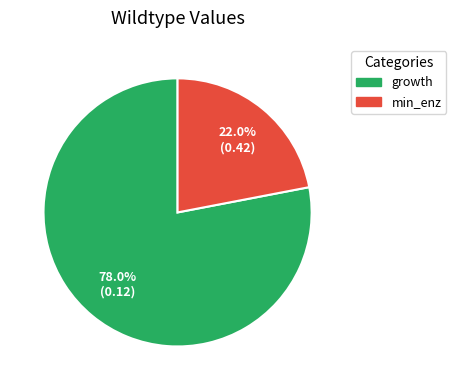

How much of the chart is everything except growth?

22.0%